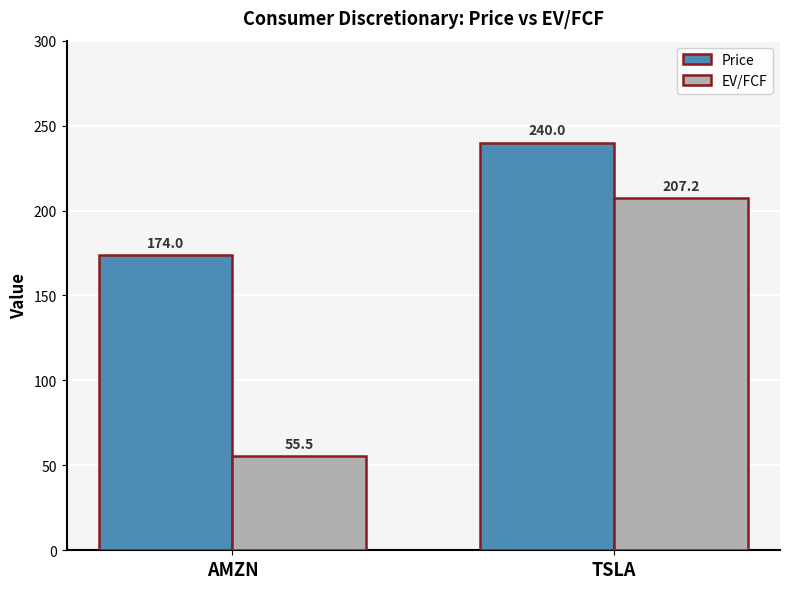

How many groups of bars are there?

2